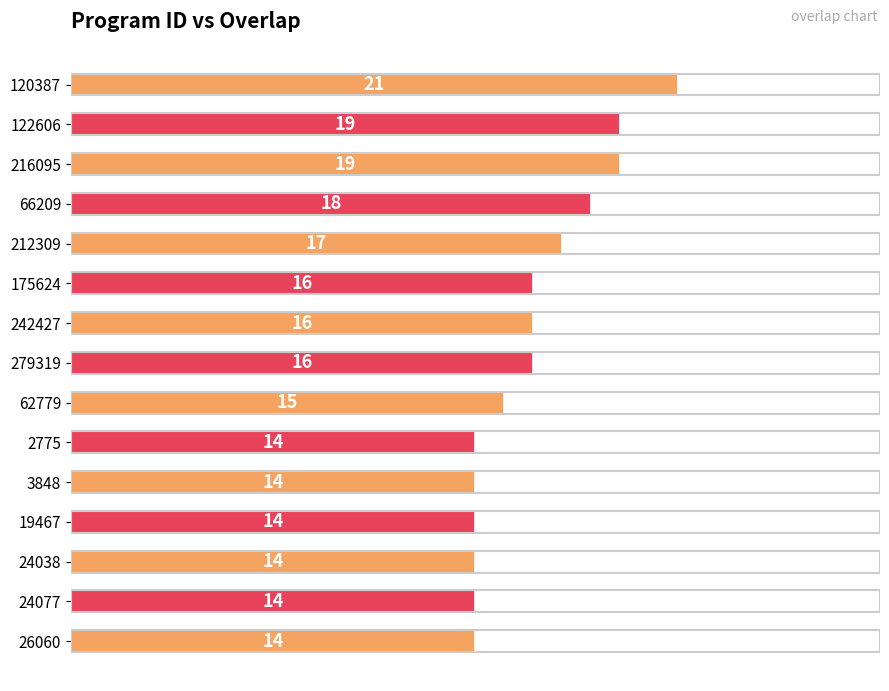

True or false: the data shows 24 at 212309.

False